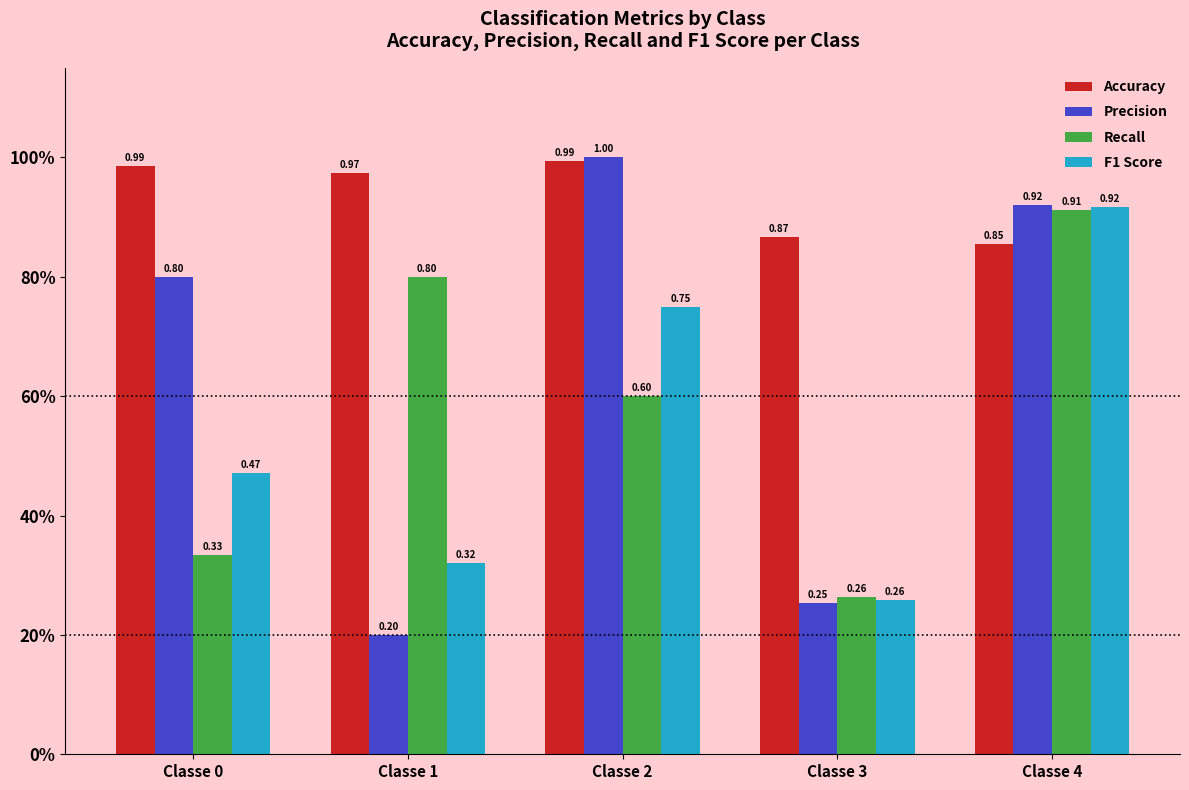

Reading right to left, transcribe all the data shown in this chart.

Accuracy: 0.9	0.9	1.0	1.0	1.0
Precision: 0.9	0.3	1.0	0.2	0.8
Recall: 0.9	0.3	0.6	0.8	0.3
F1 Score: 0.9	0.3	0.7	0.3	0.5